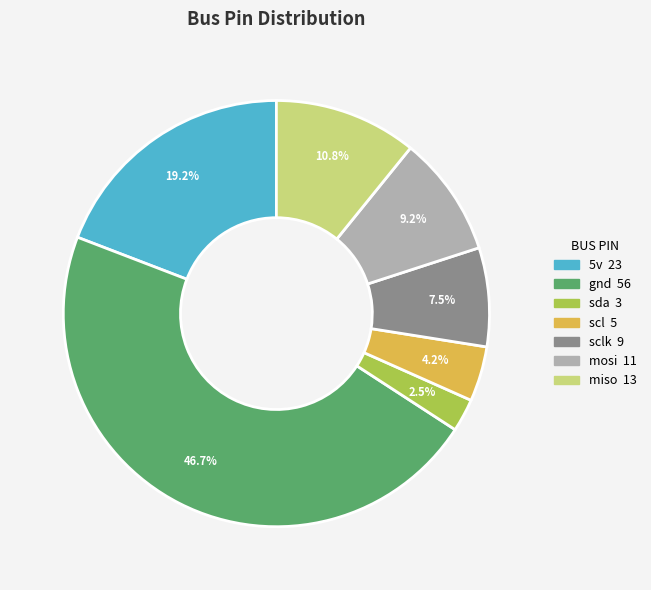

Does any single category account for the majority?

No